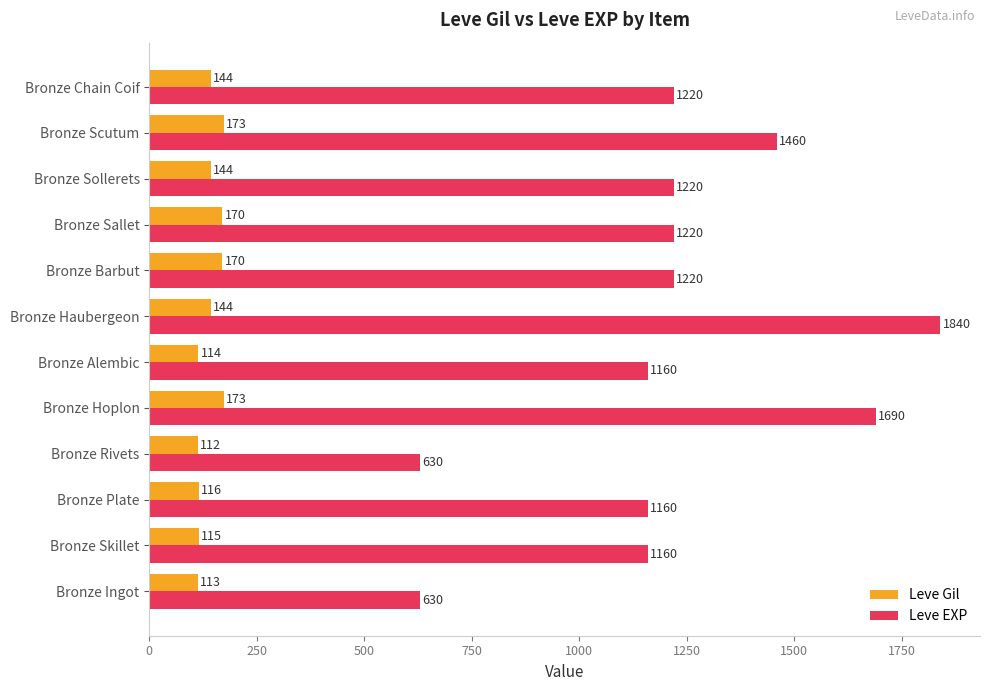

What are all the series names shown in the legend?

Leve Gil, Leve EXP